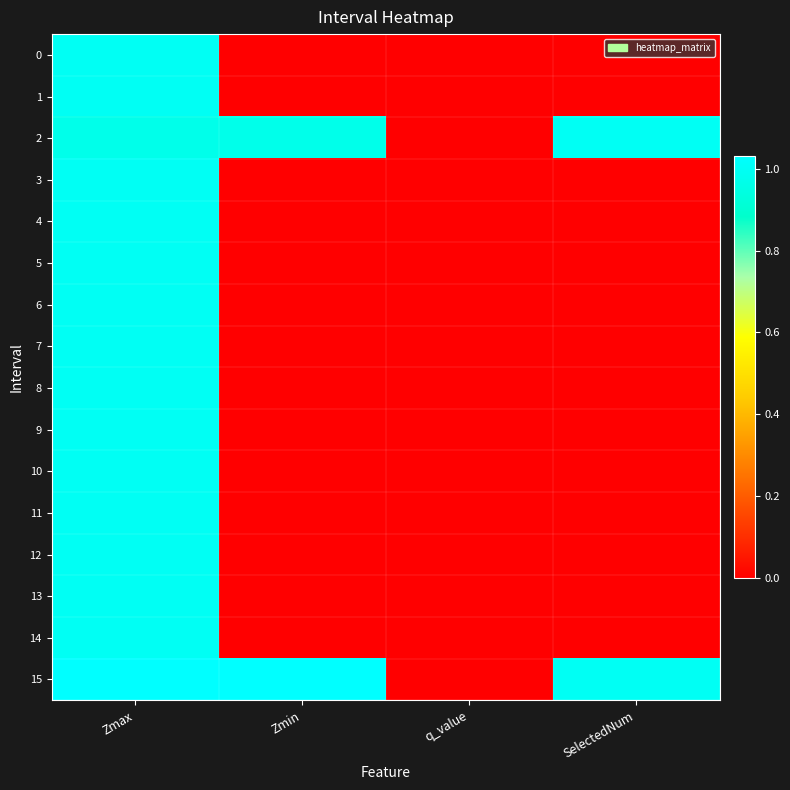

At SelectedNum, list the series in order from largest to smallest.

2, 15, 0, 1, 3, 4, 5, 6, 7, 8, 9, 10, 11, 12, 13, 14